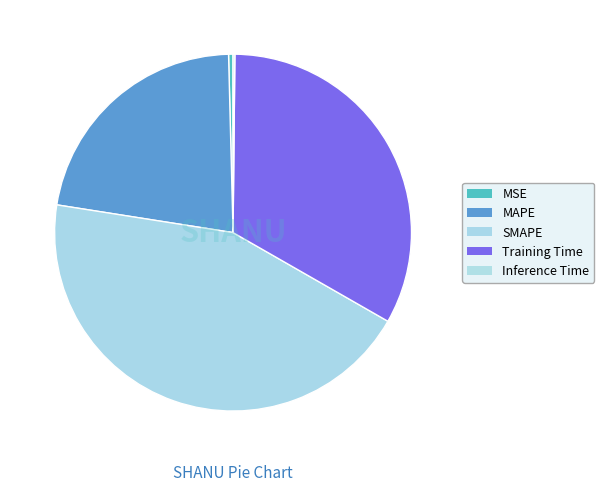

Which category has the smallest portion of the pie?

Inference Time